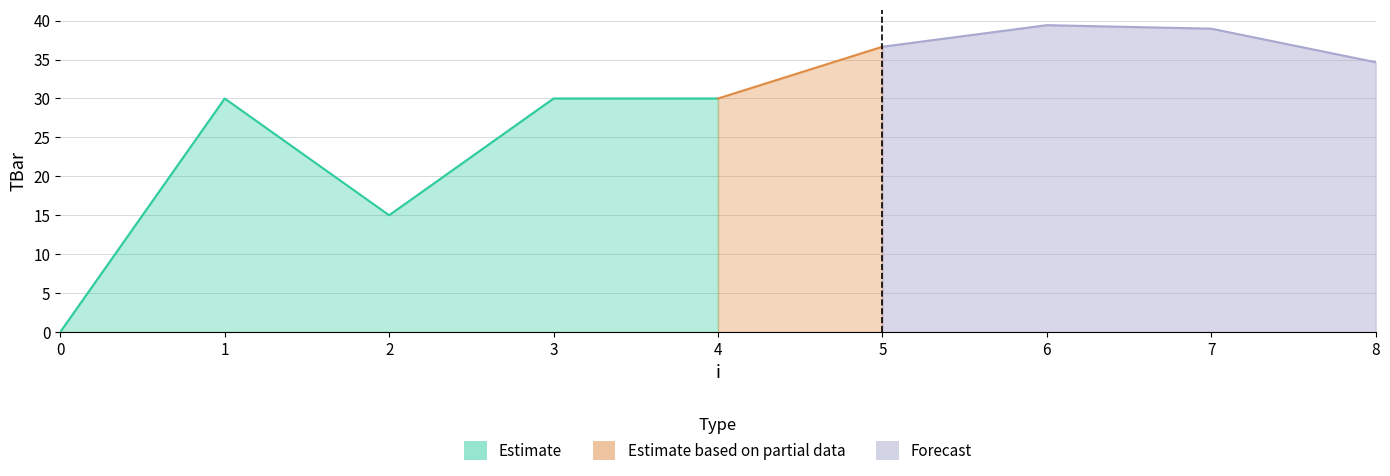

Does the chart display data point markers on the line(s)?

No